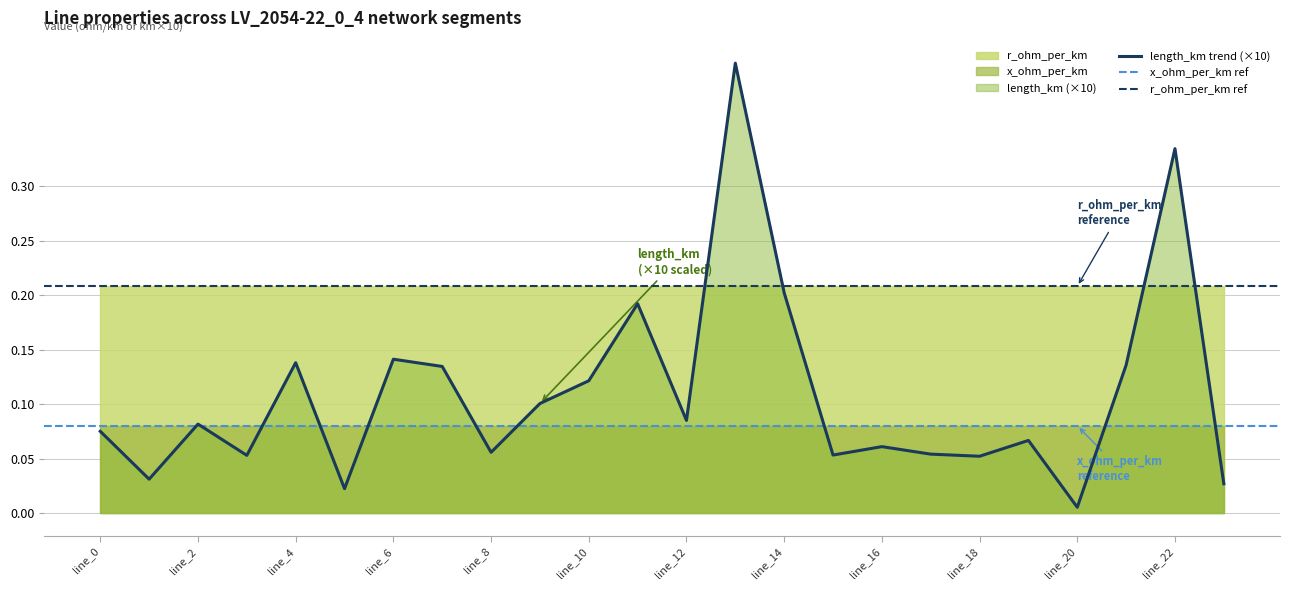

Is it true that r_ohm_per_km equals 0.4 at line_20?

False